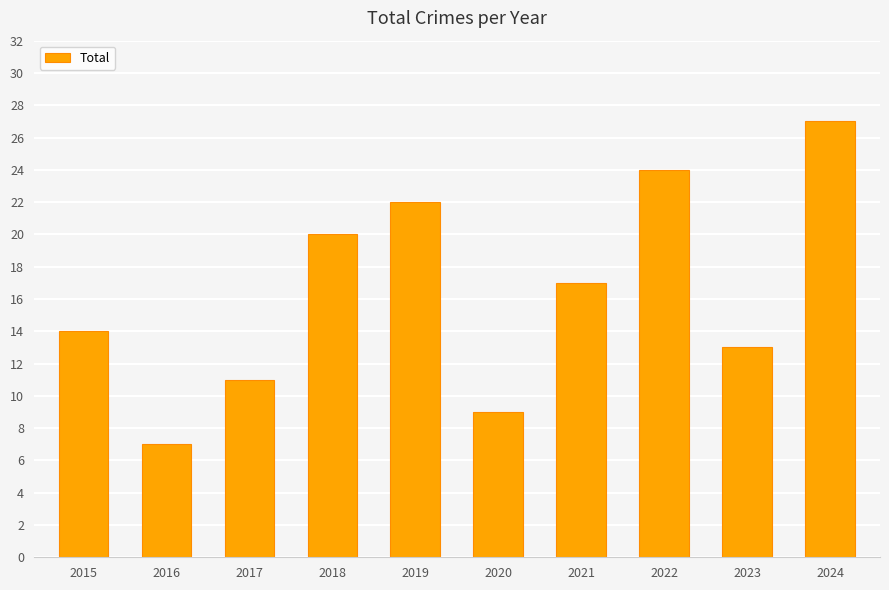

Is it true that the value at 2017 is 11?

True